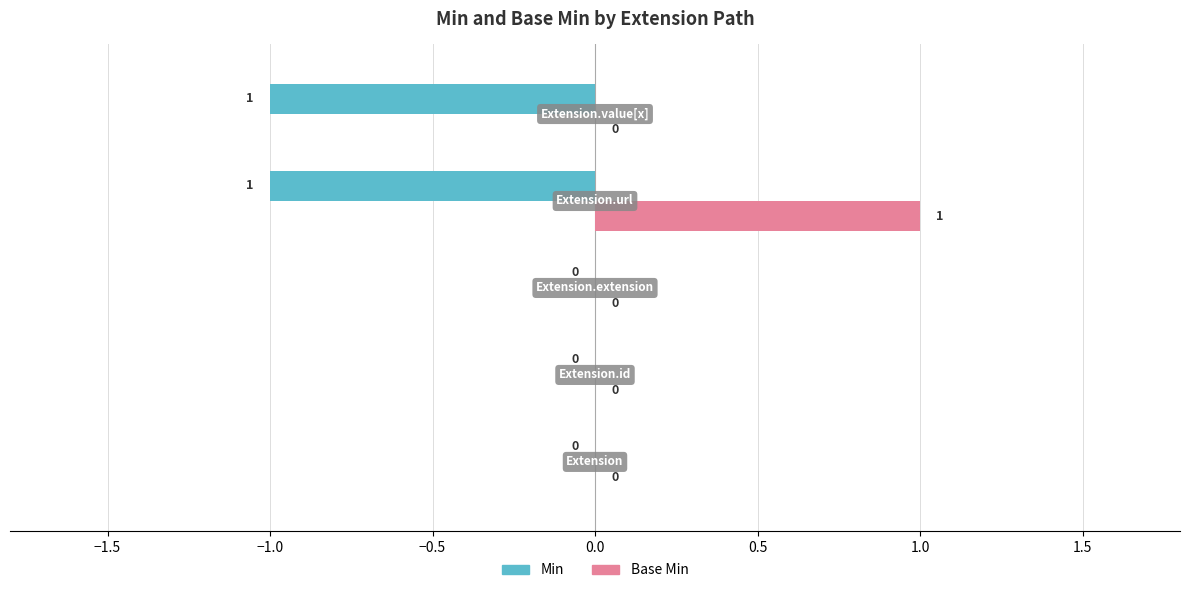

Which series has the largest total across all categories?

Base Min